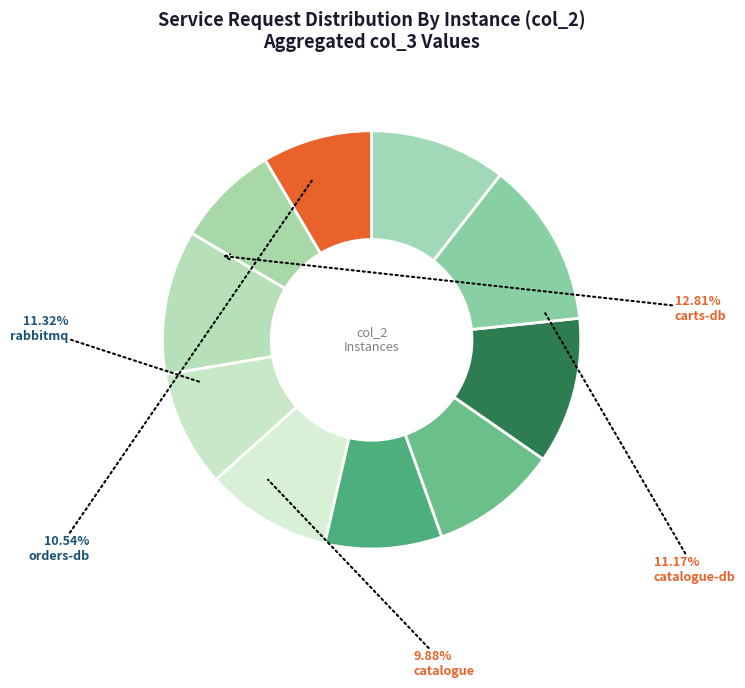

Is it true that 5 is 1% of the pie?

False